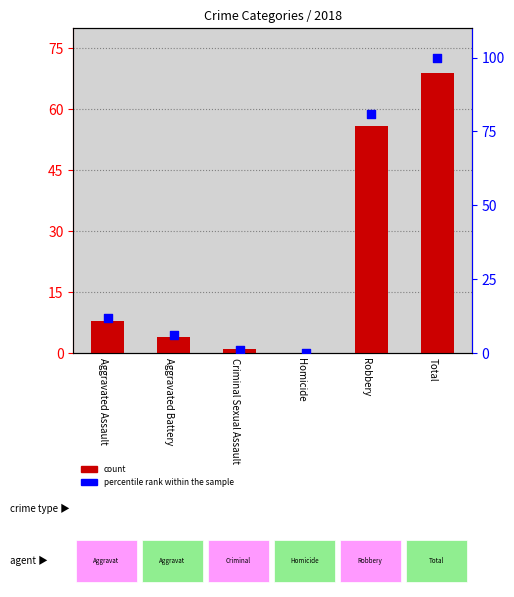

Which series contains the lowest Y value?

count